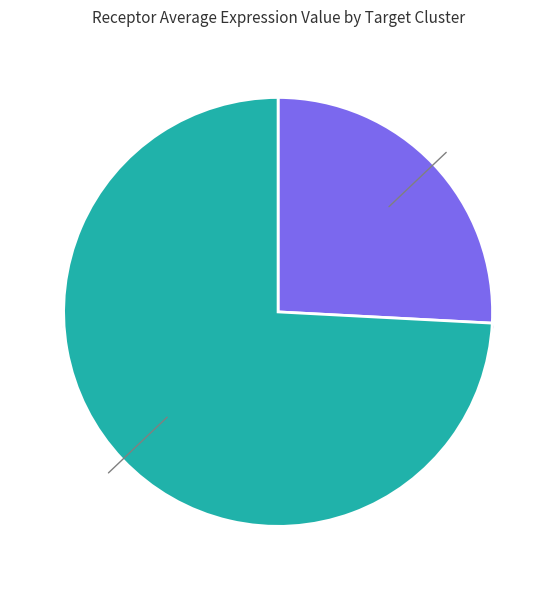

Rank the categories by value from highest to lowest.

sCs, FAPs